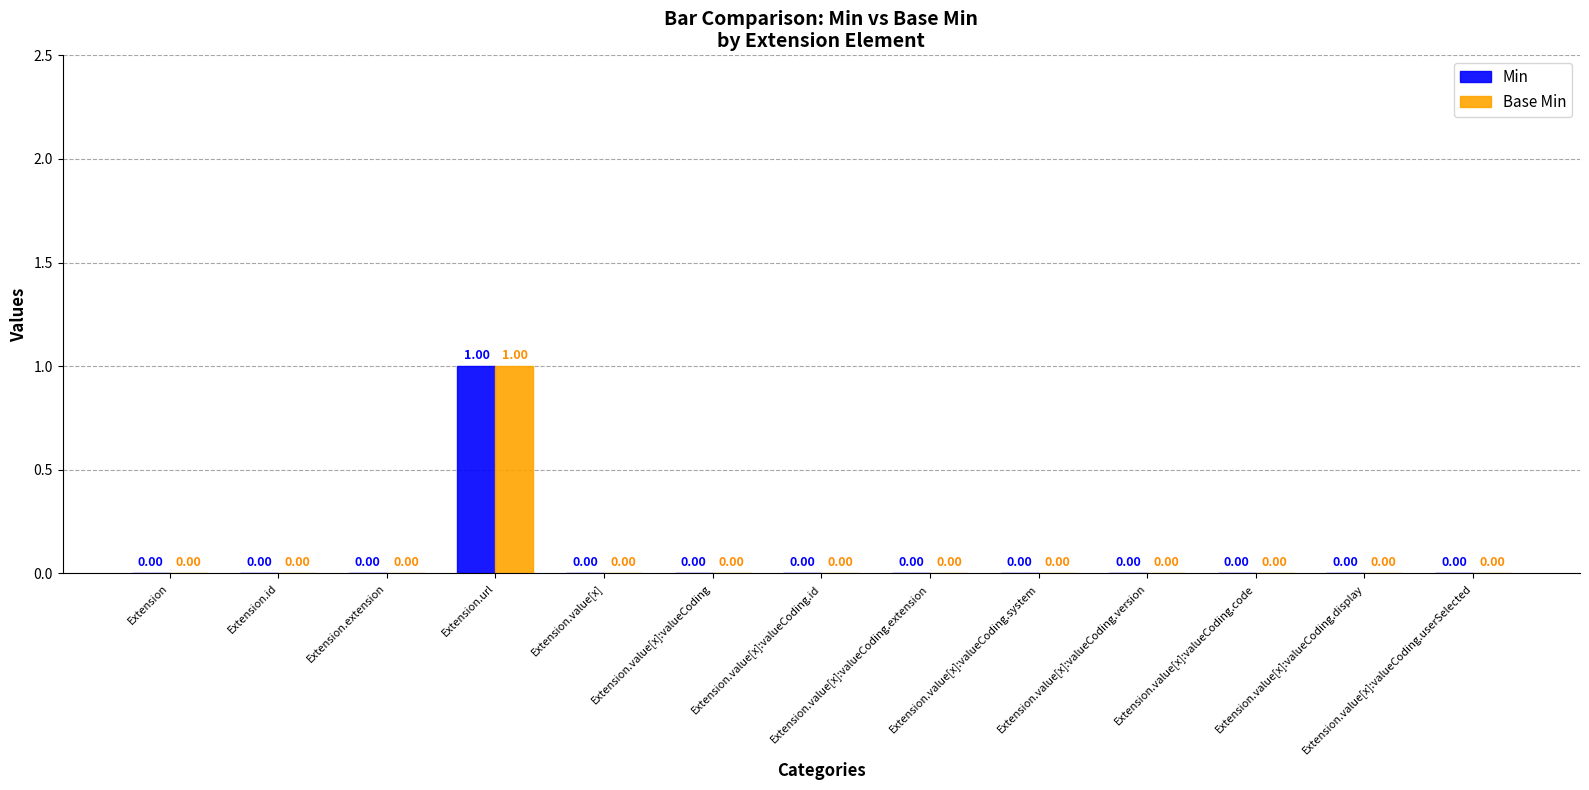

Are the bars grouped side by side (vs. stacked)?

Yes